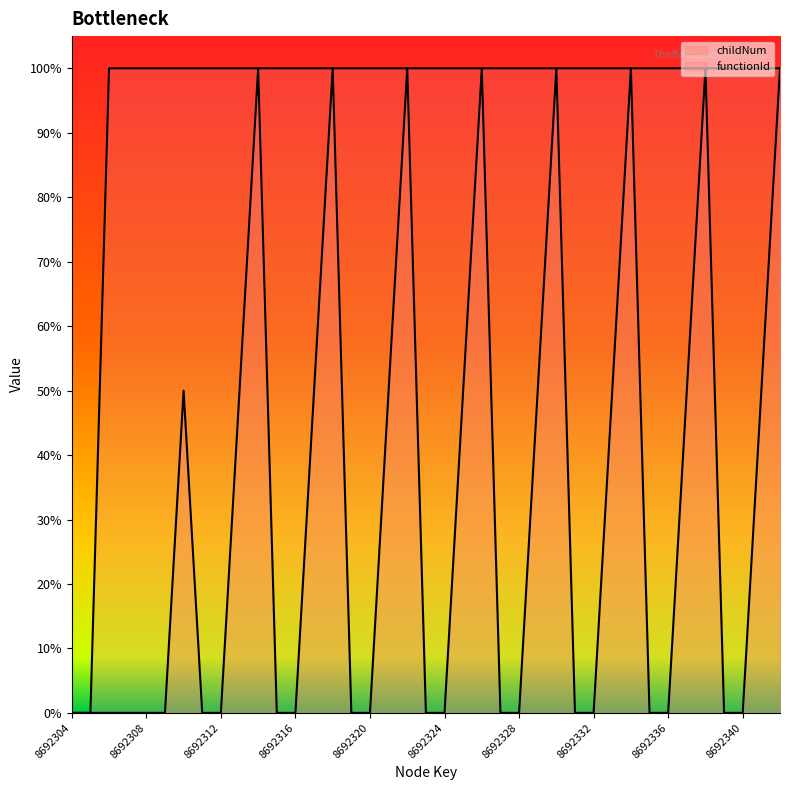

True or false: childNum and functionId intersect in this chart.

False